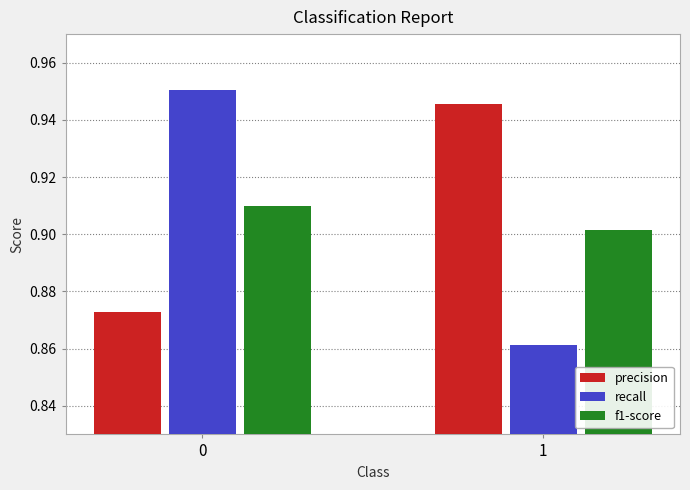

What is the sum of all precision values?

1.8